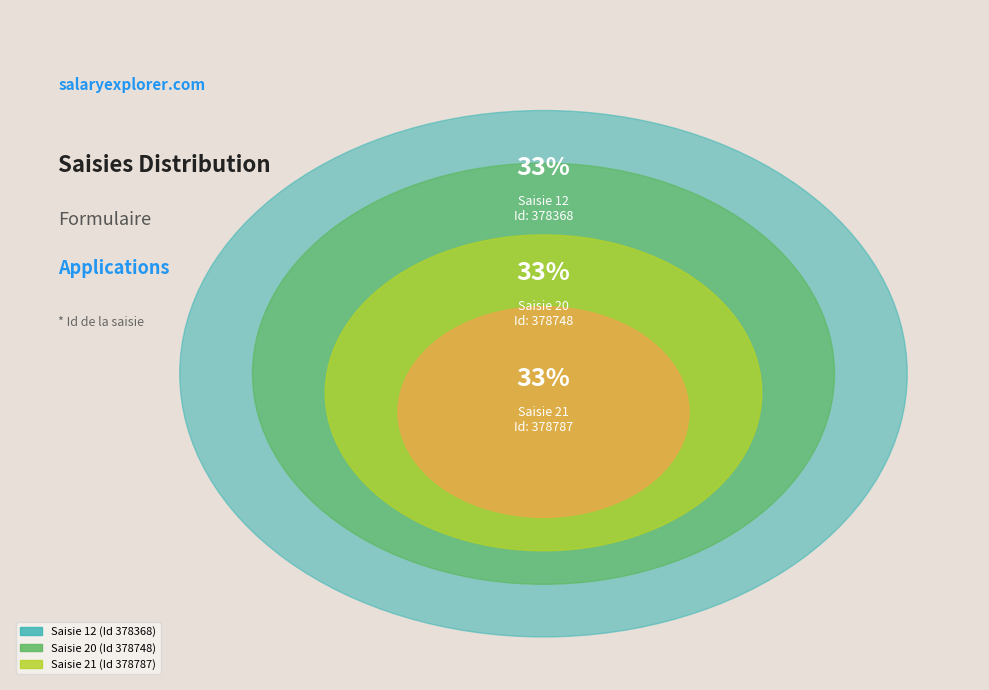

Combined, what portion of the pie is 12 and 20?

66.7%